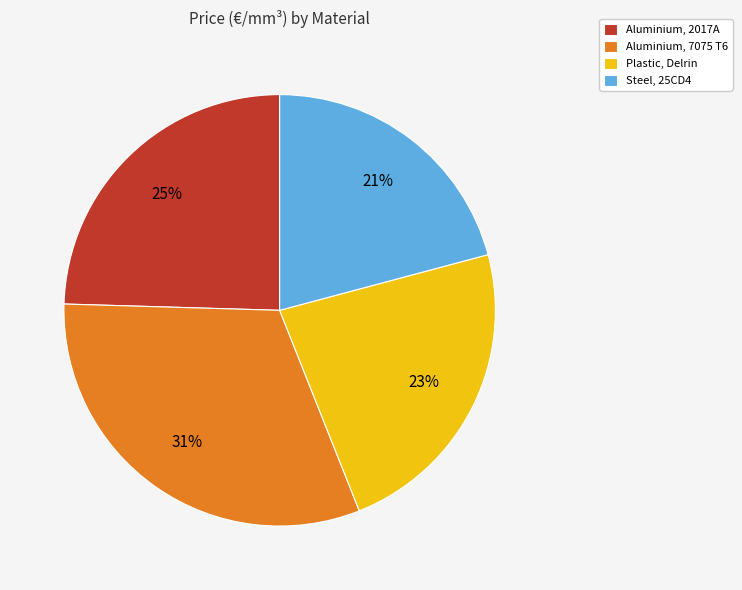

To the nearest percent, what is the average slice percentage?

25%